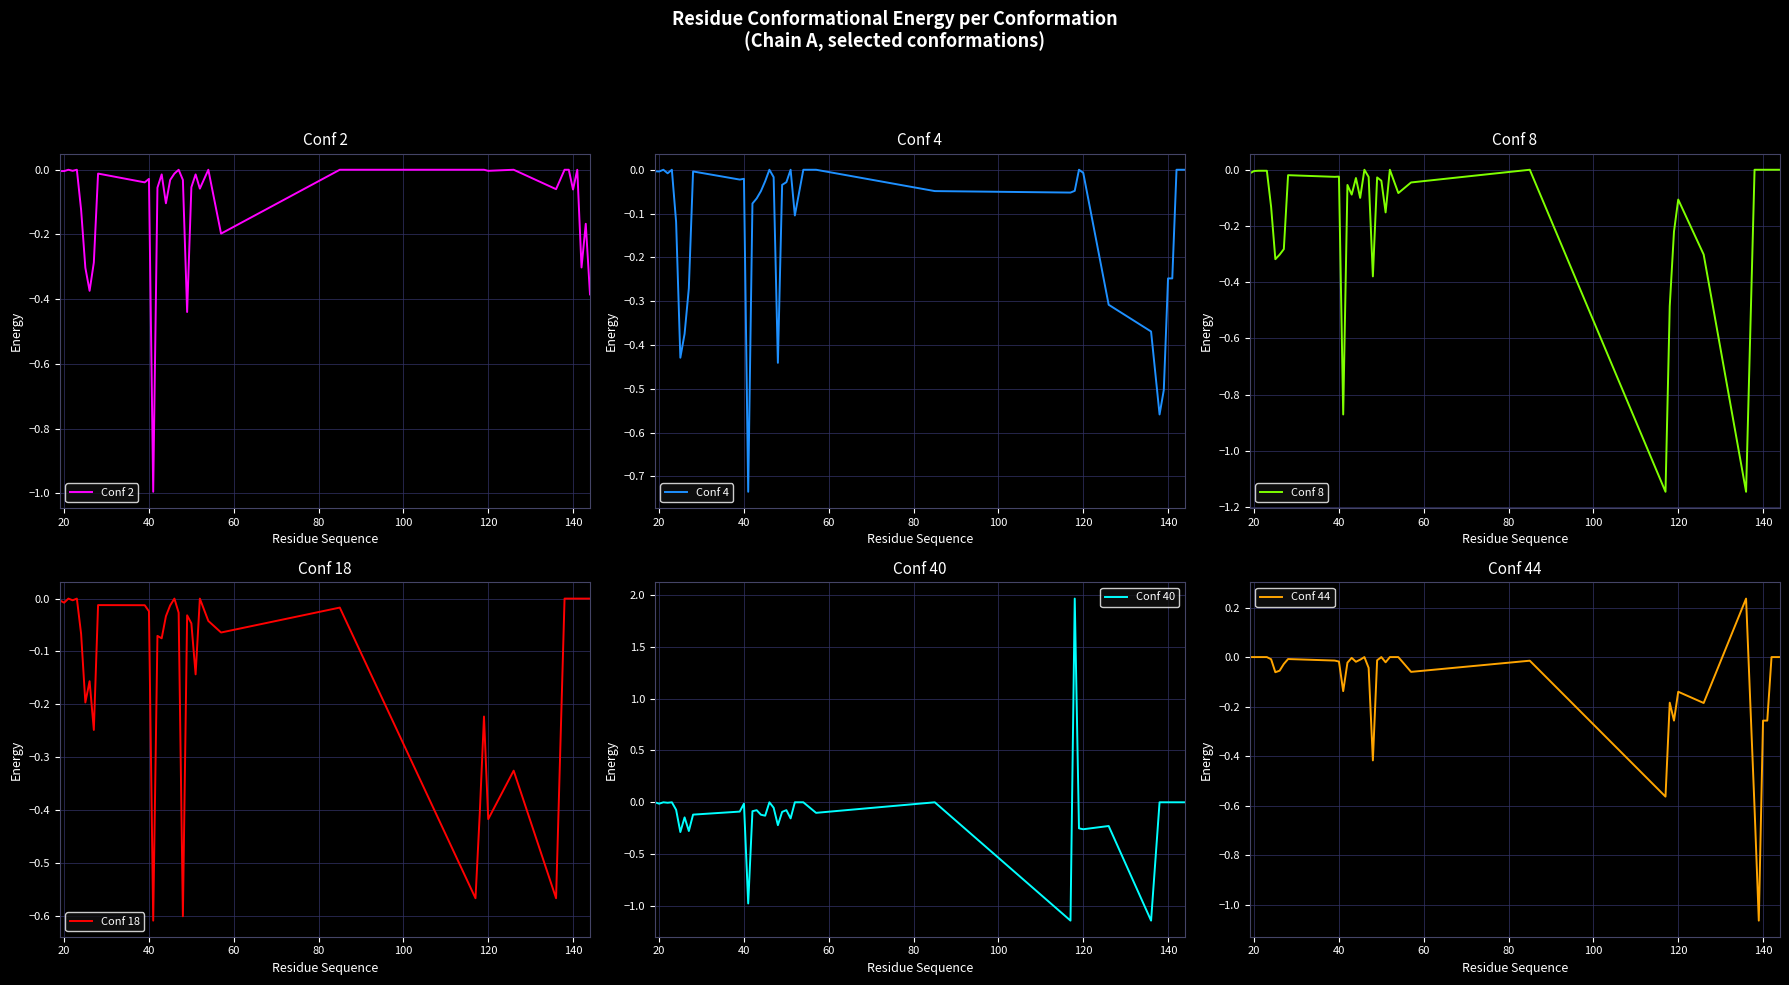

Reading left to right, list all the values displayed in this chart.

Conf 2: -0.0	-0.0	0.0	-0.0	0.0	-0.1	-0.3	-0.4	-0.3	-0.0	-0.0	-0.0	-1.0	-0.1	-0.0	-0.1	-0.0	-0.0	0.0	-0.0	-0.4	-0.1	-0.0	-0.1	0.0	-0.2	0.0	0.0	0.0	0.0	-0.0	0.0	-0.1	0.0	0.0	-0.1	0.0	-0.3	-0.2	-0.4
Conf 4: -0.0	-0.0	0.0	-0.0	0.0	-0.1	-0.4	-0.4	-0.3	-0.0	-0.0	-0.0	-0.7	-0.1	-0.1	-0.0	-0.0	0.0	-0.0	-0.4	-0.0	-0.0	0.0	-0.1	0.0	0.0	-0.0	-0.1	-0.0	0.0	-0.0	-0.3	-0.4	-0.6	-0.5	-0.2	-0.2	0.0	0.0	0.0
Conf 8: -0.0	-0.0	-0.0	-0.0	-0.0	-0.1	-0.3	-0.3	-0.3	-0.0	-0.0	-0.0	-0.9	-0.1	-0.1	-0.0	-0.1	0.0	-0.0	-0.4	-0.0	-0.0	-0.2	0.0	-0.1	-0.0	0.0	-1.1	-0.5	-0.2	-0.1	-0.3	-1.1	0.0	0.0	0.0	0.0	0.0	0.0	0.0
Conf 18: -0.0	-0.0	0.0	-0.0	0.0	-0.1	-0.2	-0.2	-0.2	-0.0	-0.0	-0.0	-0.6	-0.1	-0.1	-0.0	-0.0	0.0	-0.0	-0.6	-0.0	-0.0	-0.1	0.0	-0.0	-0.1	-0.0	-0.6	-0.4	-0.2	-0.4	-0.3	-0.6	0.0	0.0	0.0	0.0	0.0	0.0	0.0
Conf 40: -0.0	-0.0	0.0	-0.0	0.0	-0.1	-0.3	-0.1	-0.3	-0.1	-0.1	-0.0	-1.0	-0.1	-0.1	-0.1	-0.1	0.0	-0.1	-0.2	-0.1	-0.1	-0.2	0.0	0.0	-0.1	0.0	-1.1	2.0	-0.3	-0.3	-0.2	-1.1	0.0	0.0	0.0	0.0	0.0	0.0	0.0
Conf 44: -0.0	-0.0	0.0	-0.0	0.0	-0.0	-0.1	-0.1	-0.0	-0.0	-0.0	-0.0	-0.1	-0.0	-0.0	-0.0	-0.0	0.0	-0.0	-0.4	-0.0	0.0	-0.0	0.0	0.0	-0.1	-0.0	-0.6	-0.2	-0.3	-0.1	-0.2	0.2	-0.6	-1.1	-0.3	-0.3	0.0	0.0	0.0